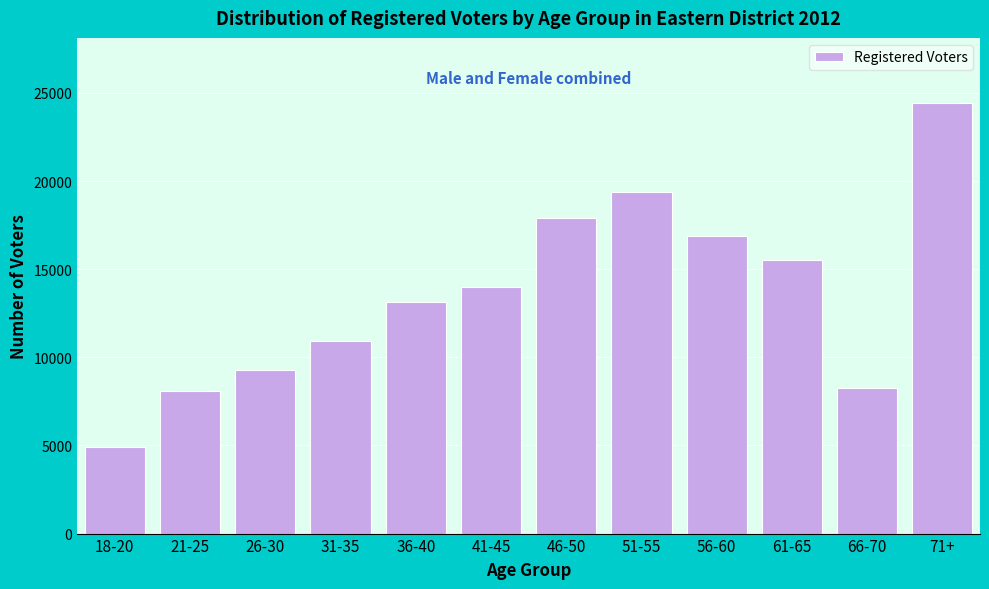

Reading left to right, extract all data points from this chart.

18-20=4905	21-25=8065	26-30=9258	31-35=10909	36-40=13112	41-45=13990	46-50=17904	51-55=19383	56-60=16887	61-65=15526	66-70=8245	71+=24451